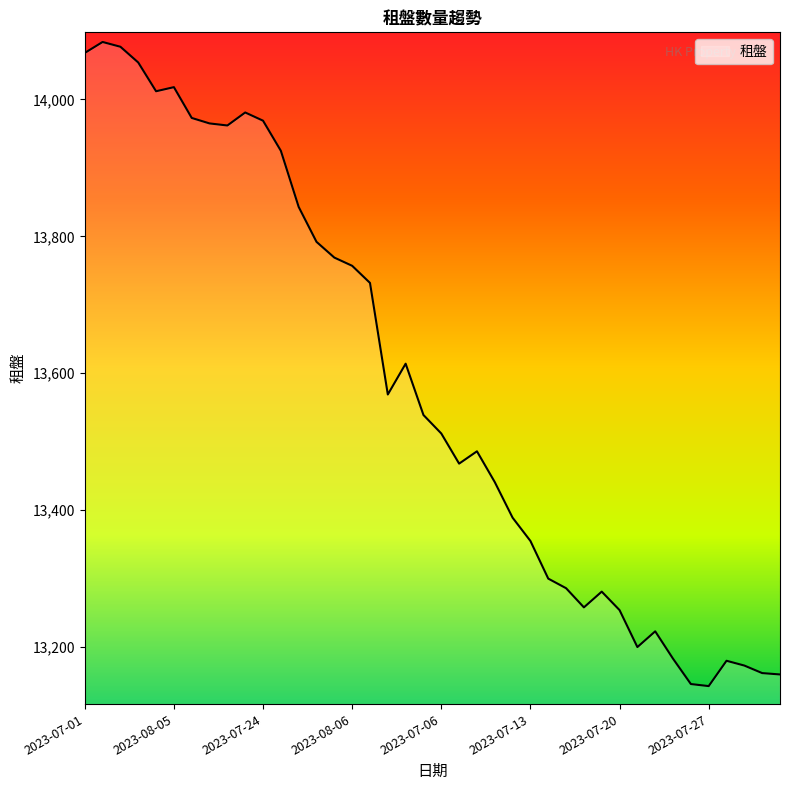

What is the minimum value shown in the chart?

13143